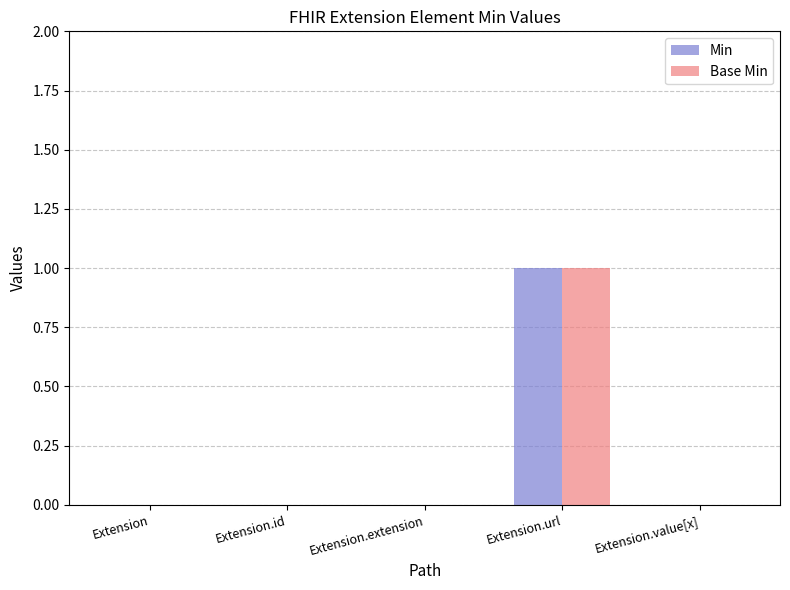

The value of Min at Extension.id is 0. True or false?

True